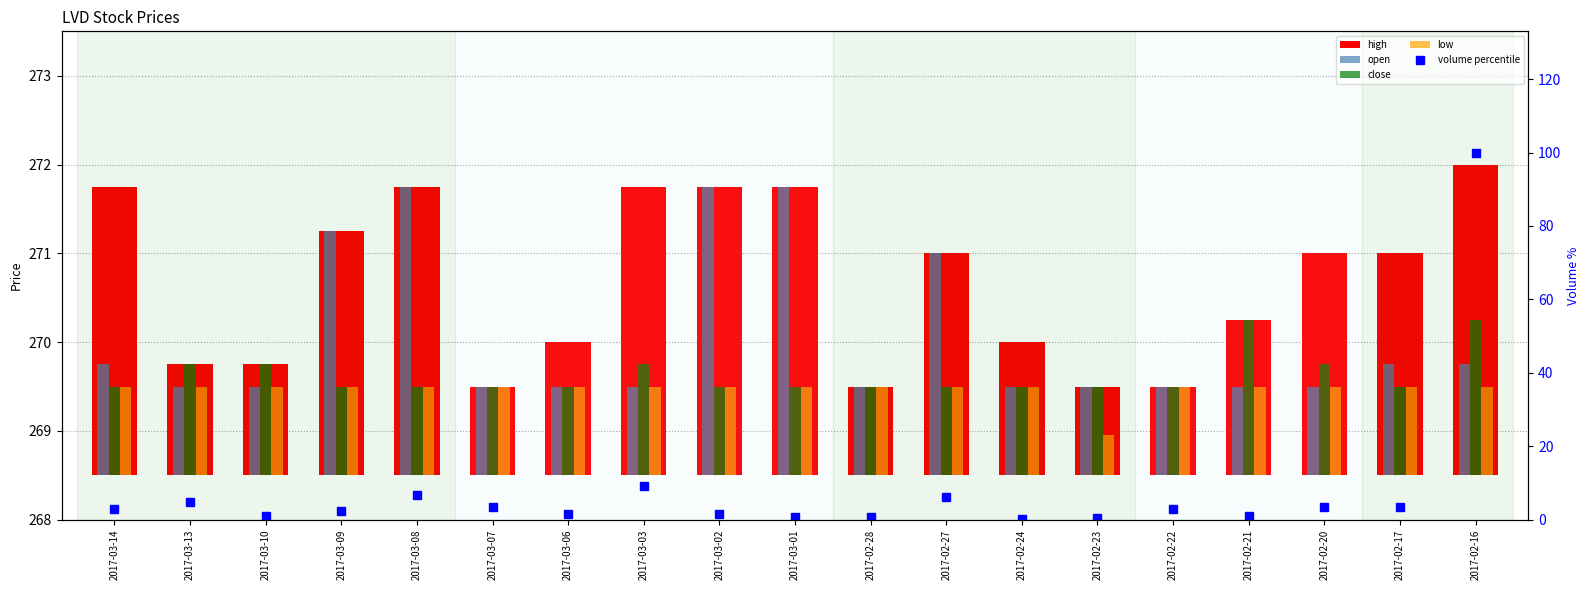

Is the value of high at 2017-02-24 greater than the value of volume percentile at 2017-02-20?

No